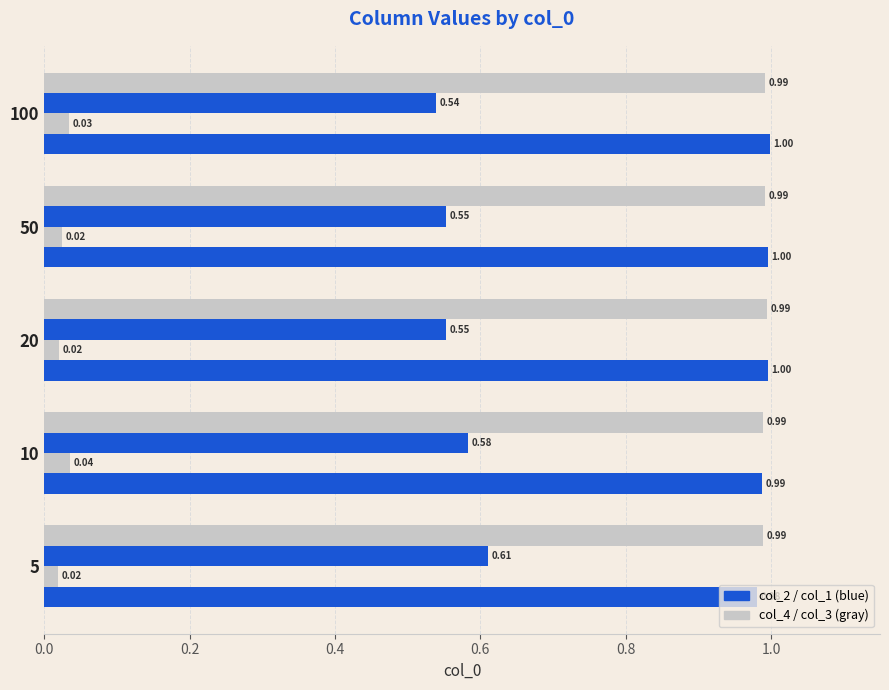

Count the number of categories in the chart.

5